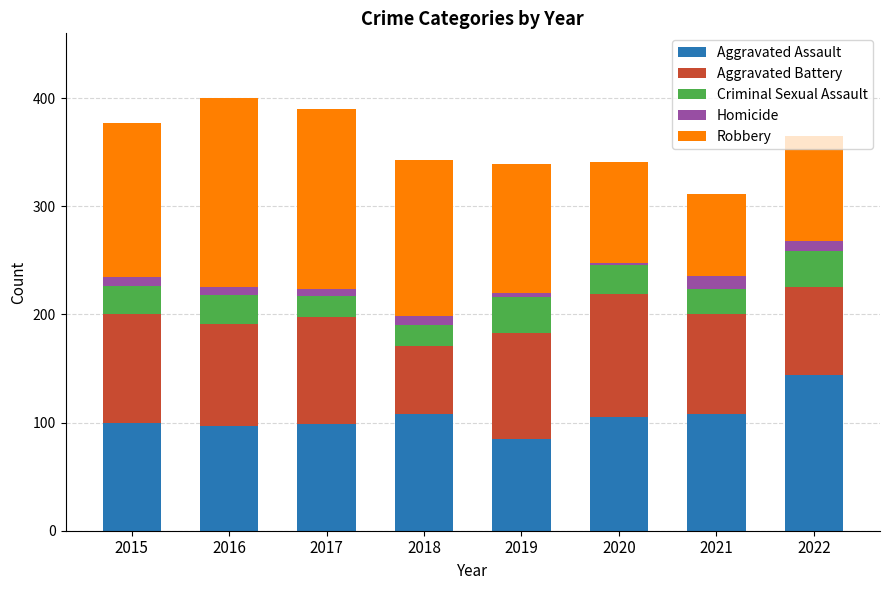

How many data points in Aggravated Assault are less than 105?

4